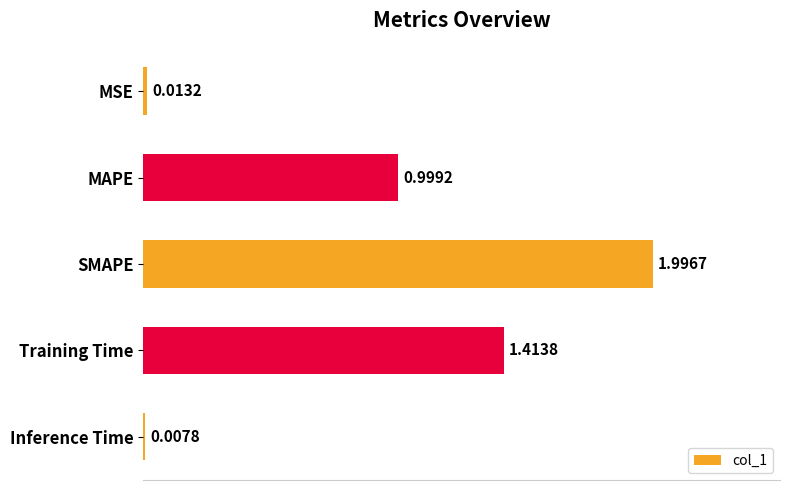

List the labels in order of value, largest first.

SMAPE, Training Time, MAPE, MSE, Inference Time